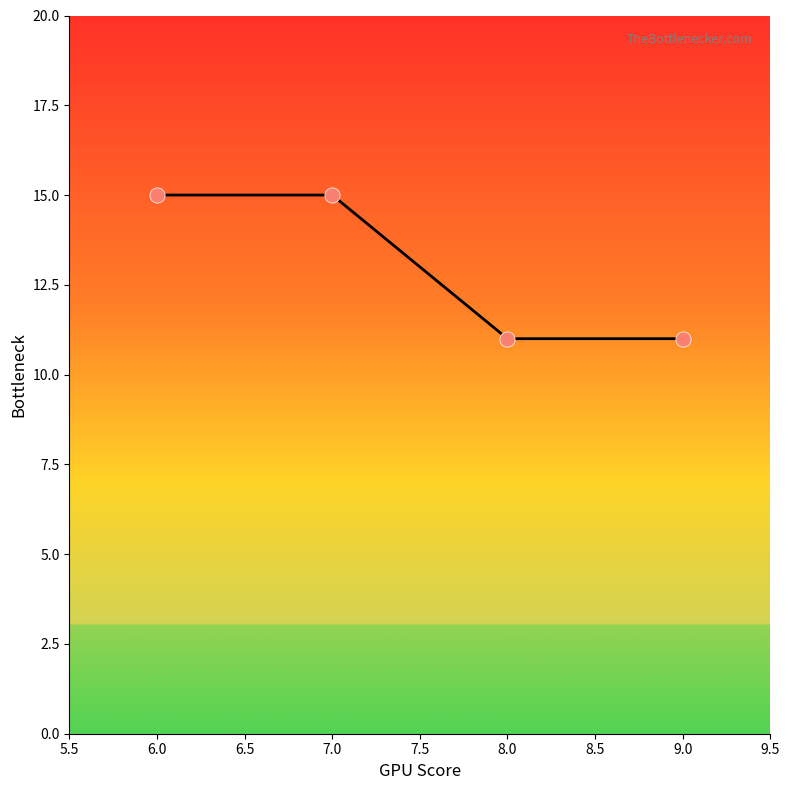

What is the ratio of the value at 7.0 to the value at 8.0?

1.4